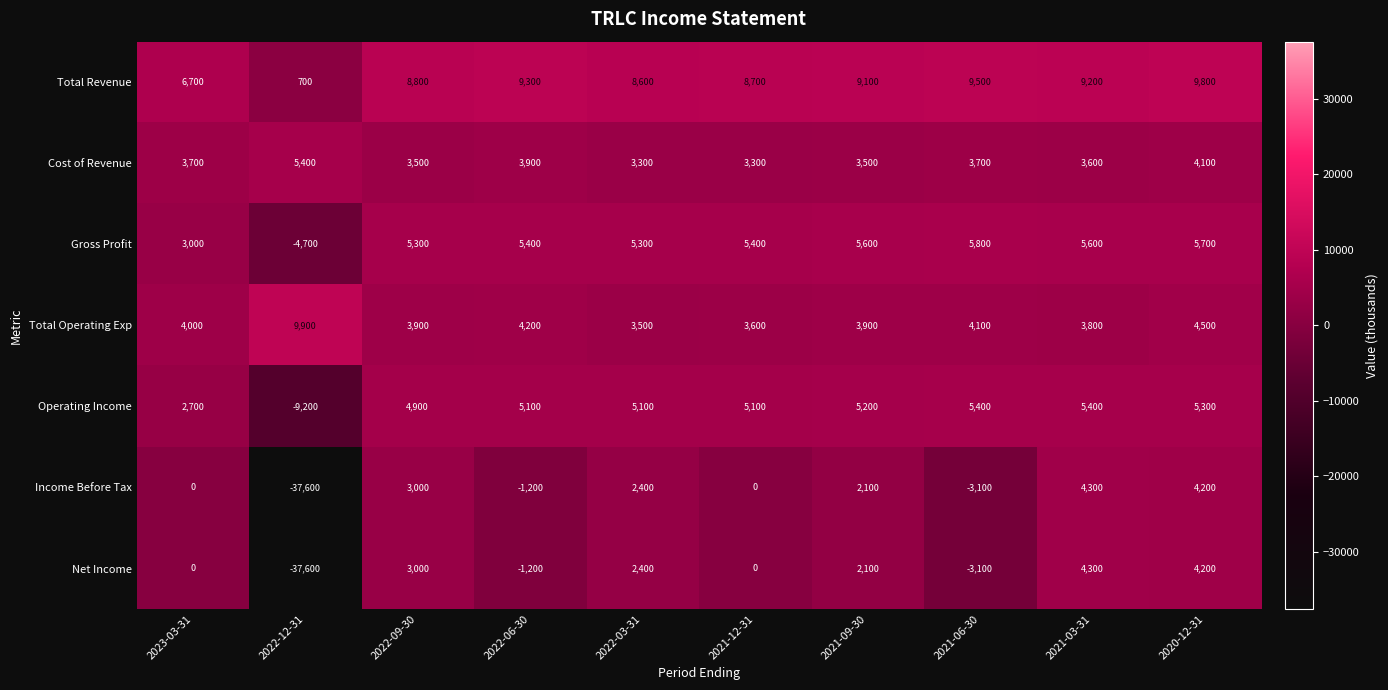

At which category is the sum across all series the highest?

2020-12-31